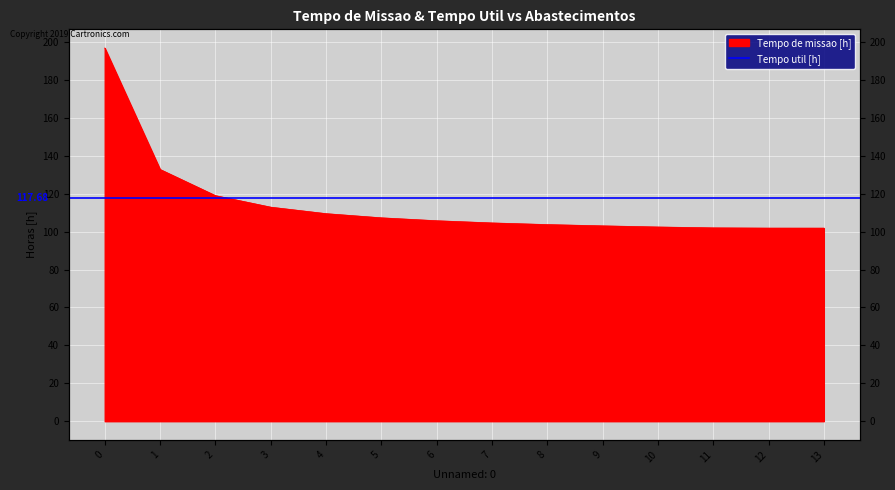

What is the difference between the second highest and minimum values?

30.9